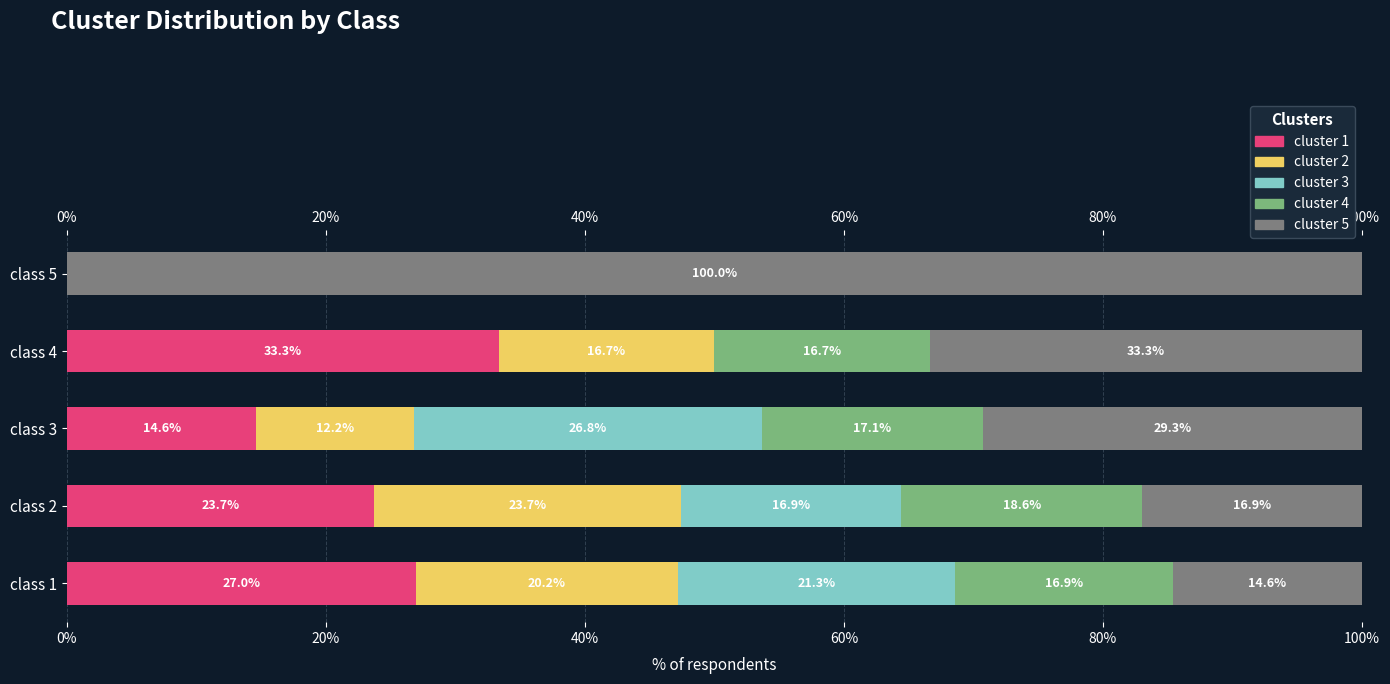

What is the value of the cluster 5 bar at the 2nd from the left?

0.2